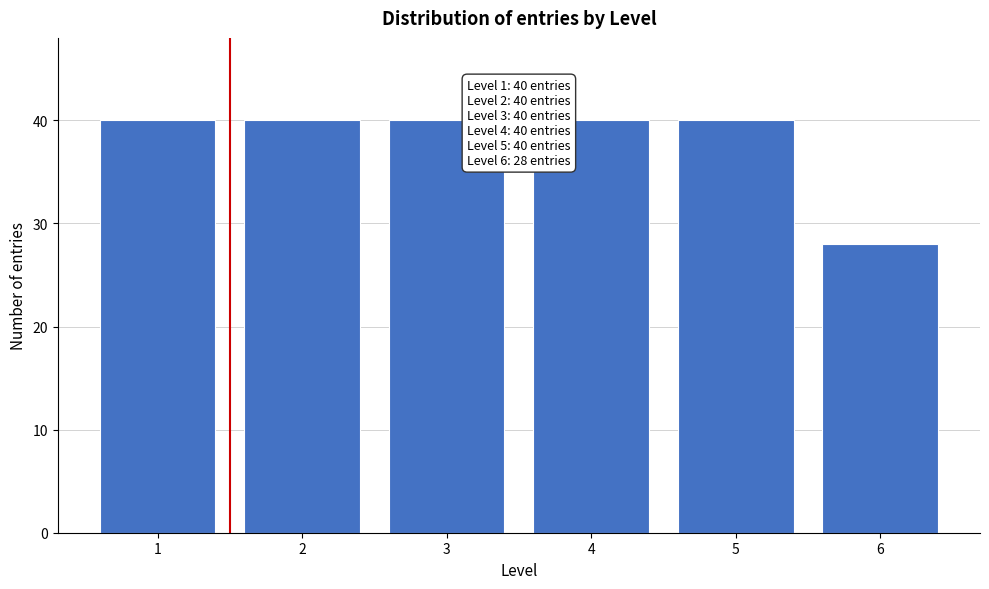

Reading left to right, extract all data points from this chart.

40	40	40	40	40	28